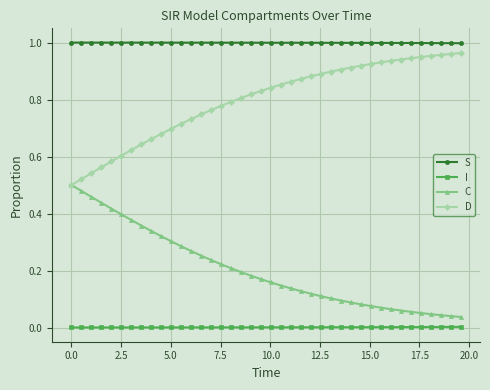

True or false: S and I intersect in this chart.

False